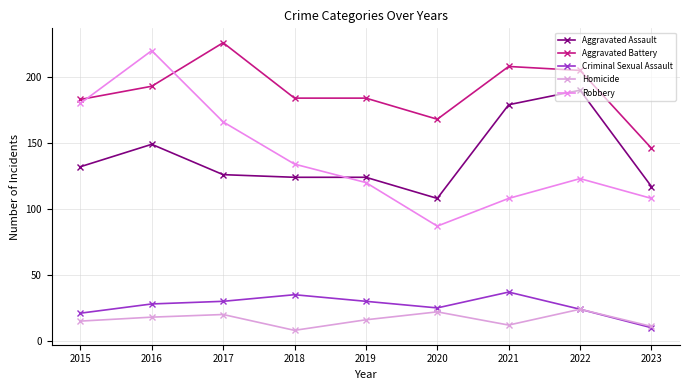

What is the lowest value of the Aggravated Assault series?

108